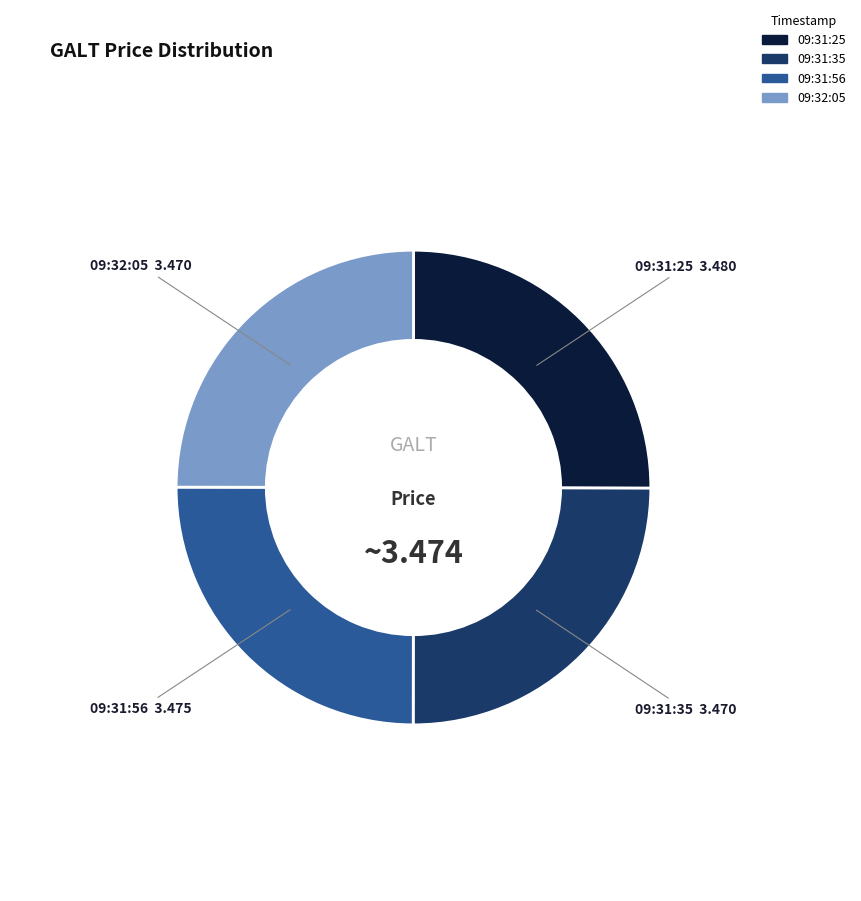

Count the number of slices in the pie.

4